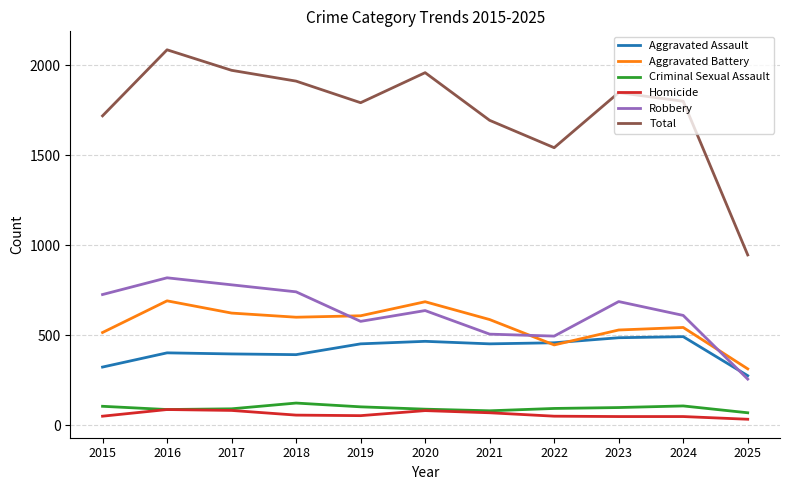

Is this an area chart (filled region under the line)?

No